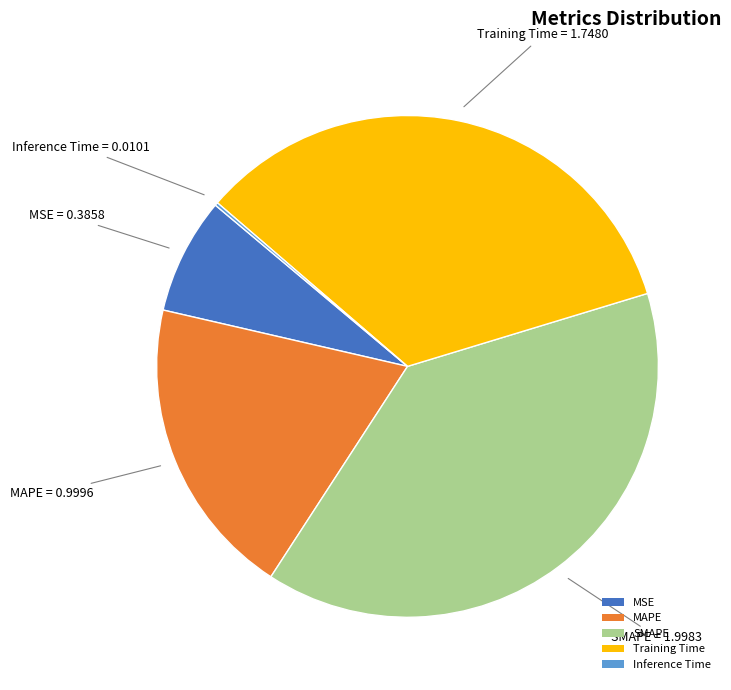

Is the sum of SMAPE and MAPE greater than half?

Yes